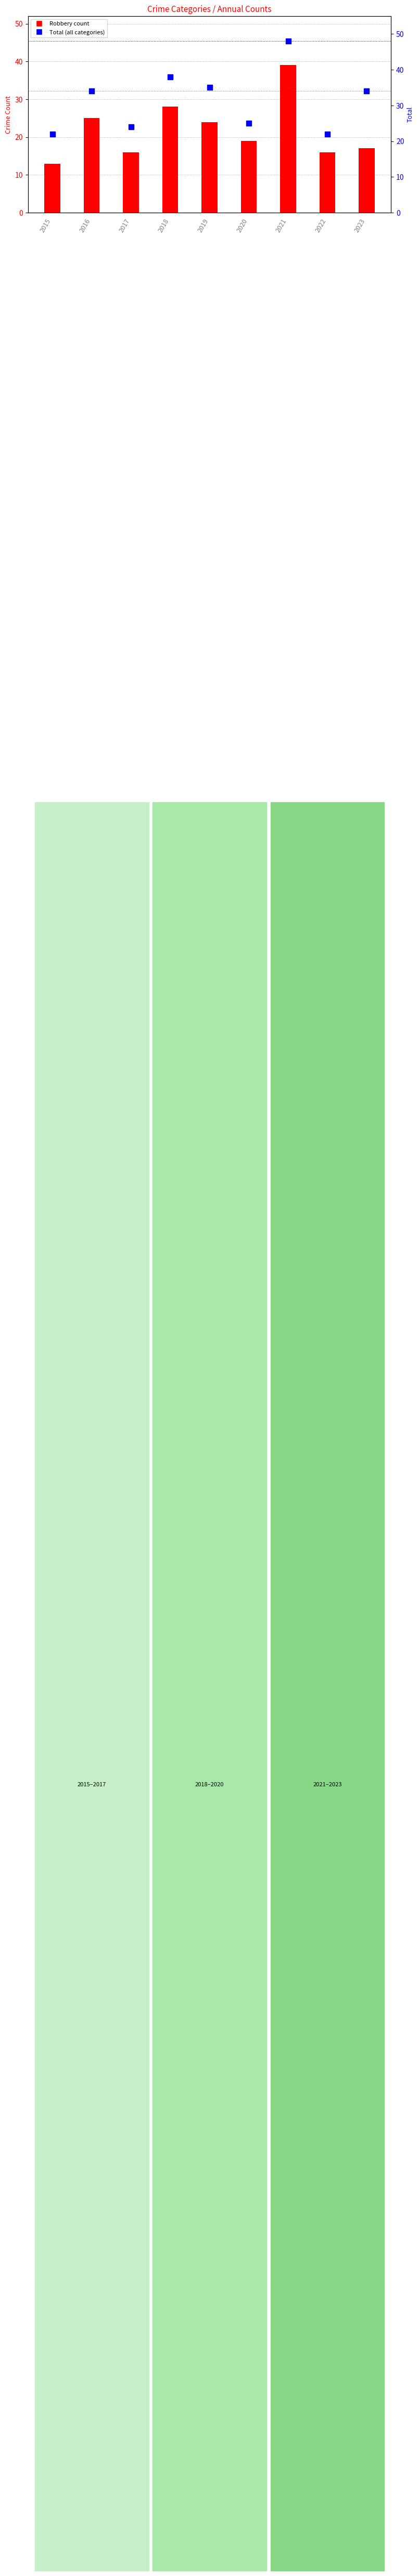

What is the minimum value for Total (within year)?

22